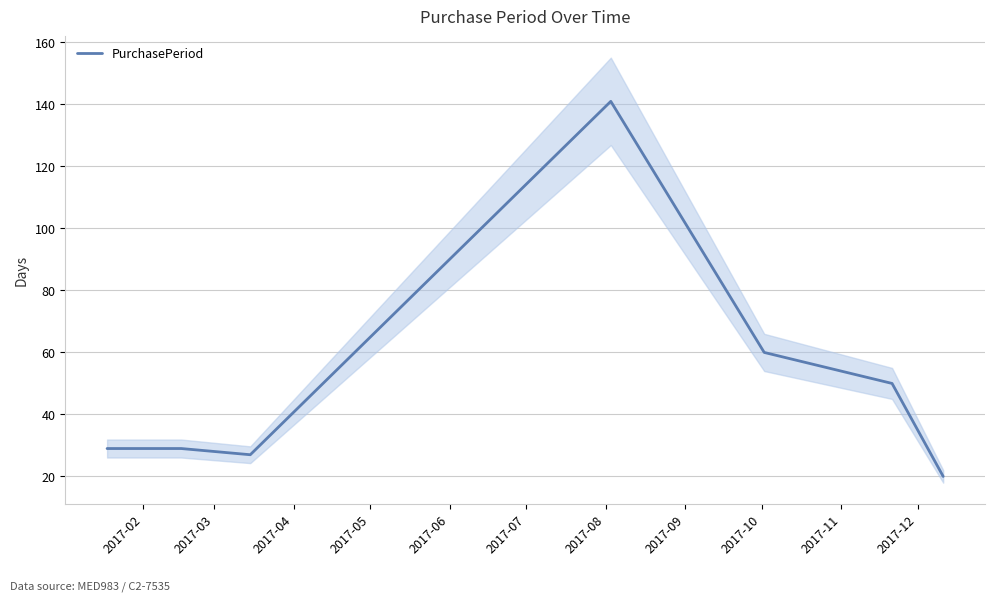

True or false: there are more than 1 points higher than both neighbors.

False